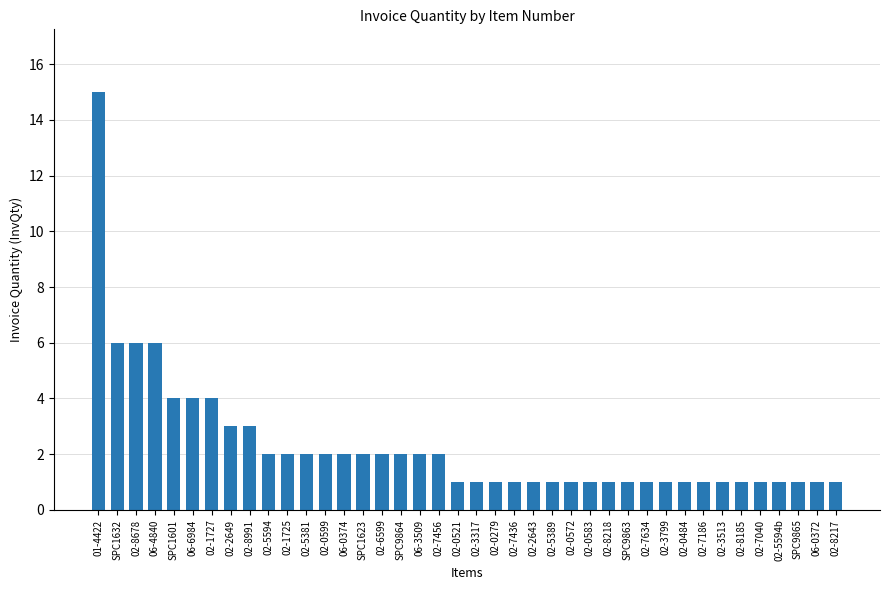

Between SPC1623 and 06-6984, which is larger?

06-6984